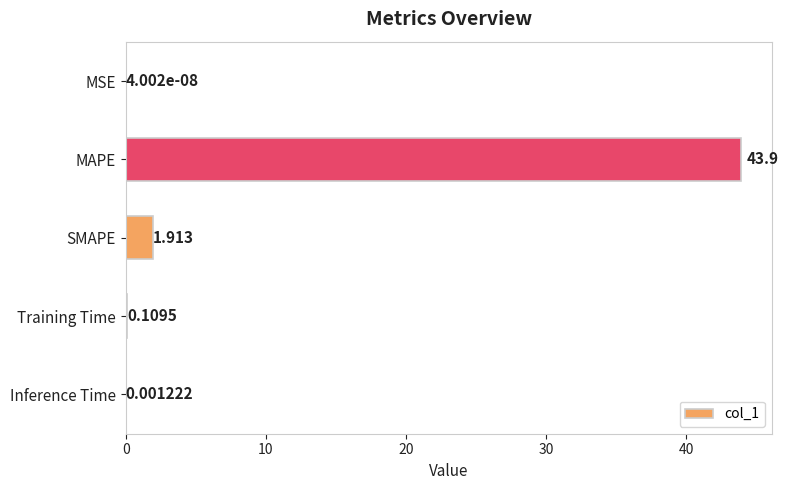

At which label is the value closest to 21?

SMAPE